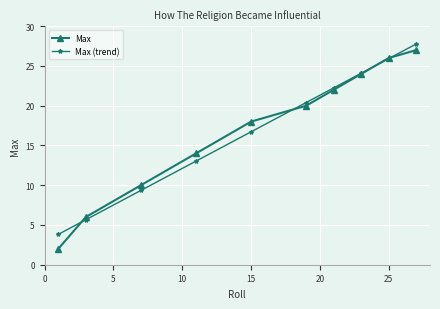

What is the maximum value for Max (trend)?

27.8